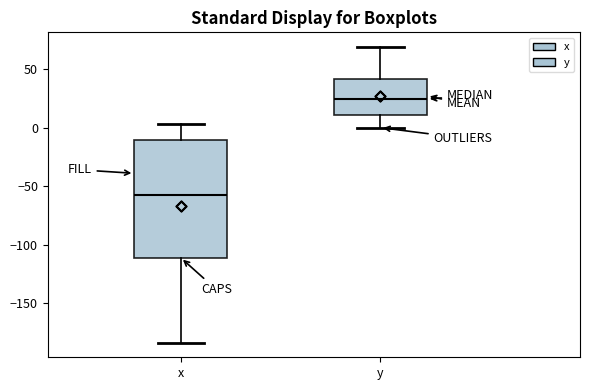

Reading left to right, read every box against the y-axis: the position of its median line, the range the box covers, and the ends of its whiskers. The values are not printed on the chart, so give them approximately, as read against the axis.

x: median -60, box -110 to -10, whiskers -185 to 5
y: median 25, box 10 to 40, whiskers 0 to 70